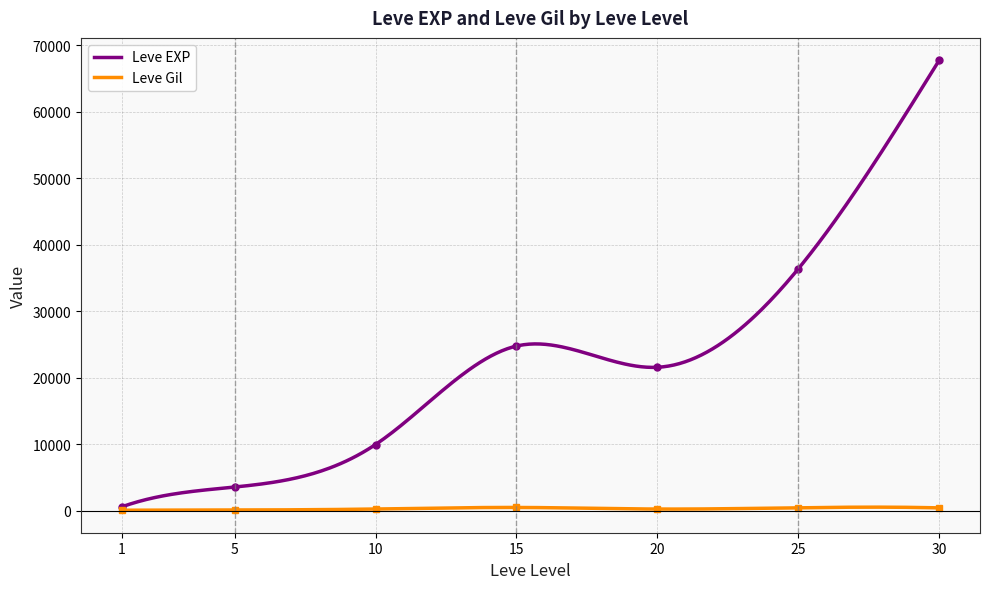

Reading left to right, transcribe all the data shown in this chart.

Leve EXP: 1=630	5=3600	10=9990	15=24790	20=21600	25=36390	30=67730
Leve Gil: 1=113	5=139	10=293	15=529	20=290	25=485	30=463